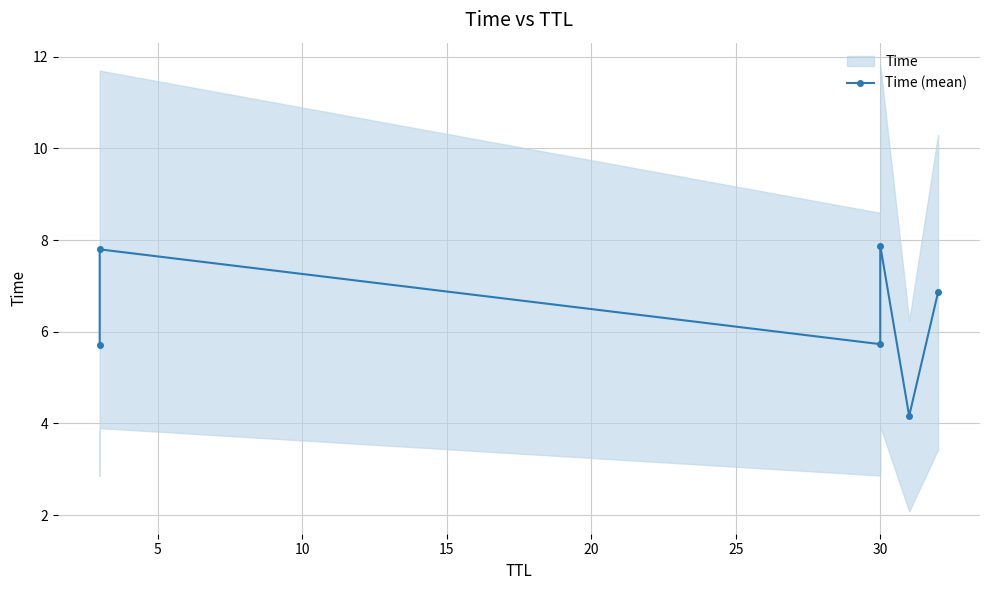

What is the average value?

6.4